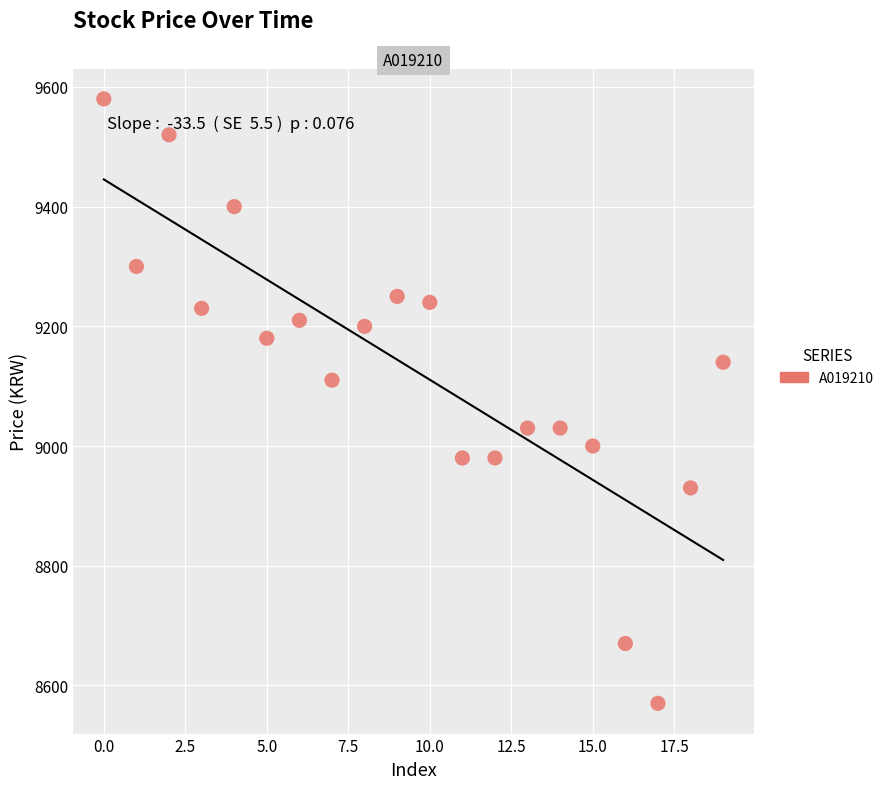

What is the range of Y values (max minus min)?

1010